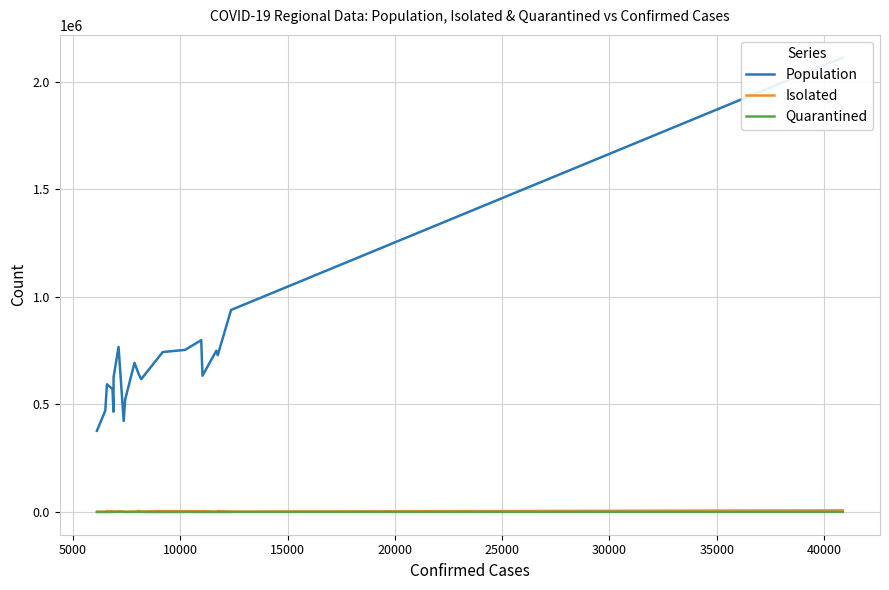

What are all the series names shown in the legend?

Population, Isolated, Quarantined